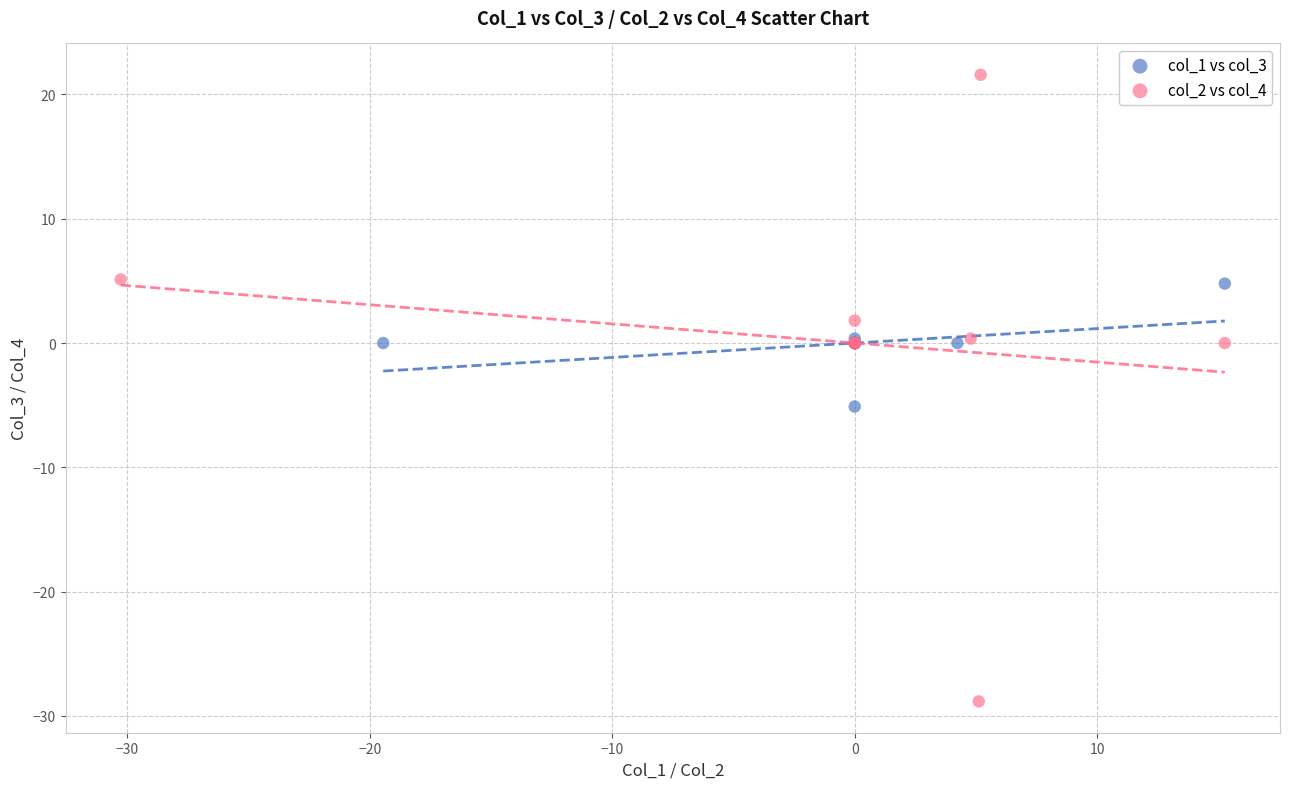

Which series reaches the minimum Y coordinate?

col_2 vs col_4